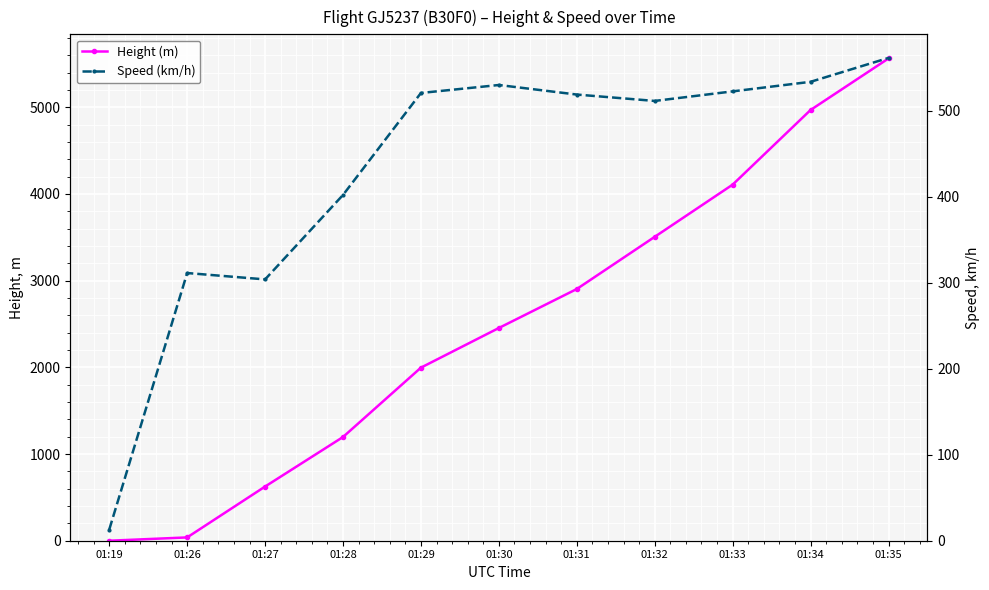

What is the average value of the Speed (km/h) series?

429.7